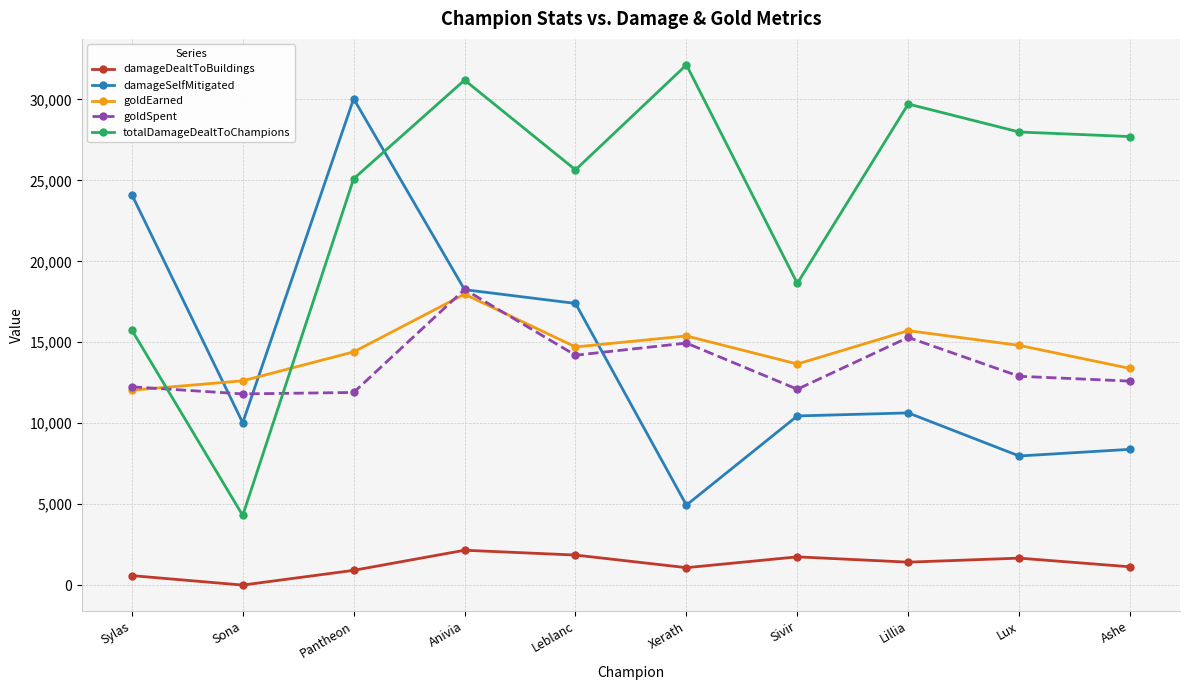

Which label corresponds to the largest value in the chart?

Xerath